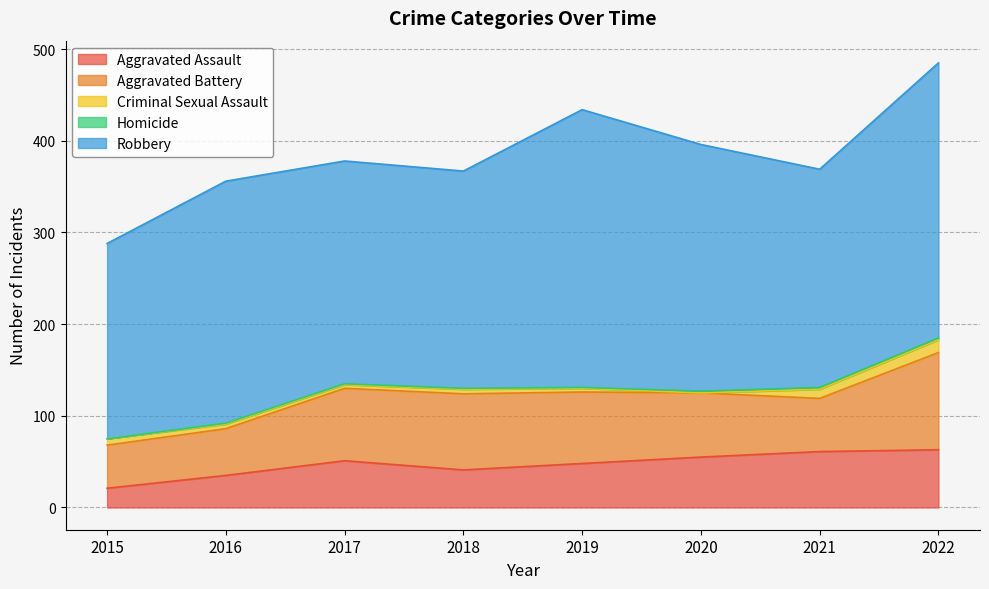

How many interior local valleys does the Aggravated Battery series have?

1